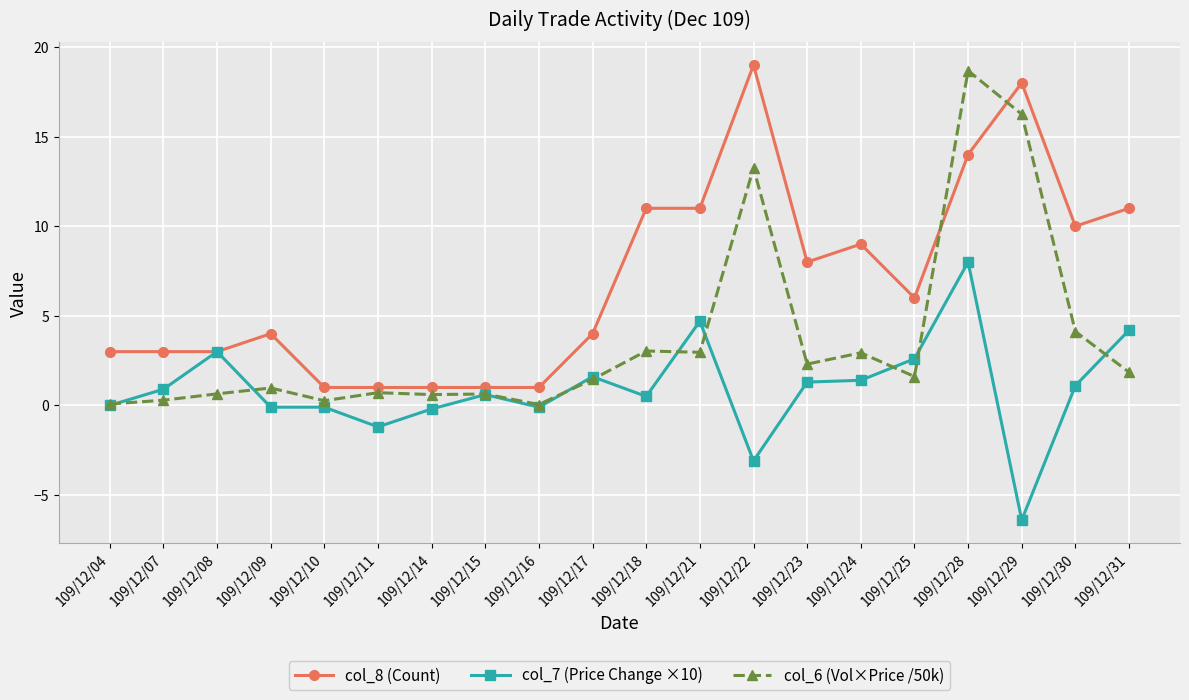

Where is the first local maximum for col_6 (Vol×Price /50k)?

109/12/09